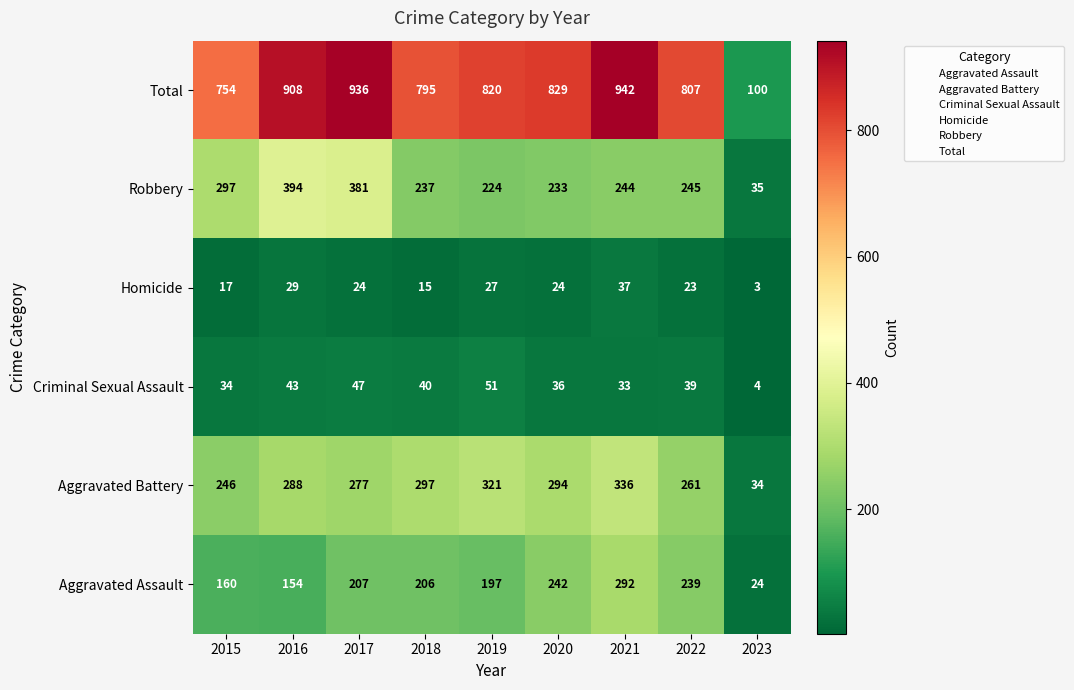

What is the sum of the Homicide values at 2016 and 2021?

66